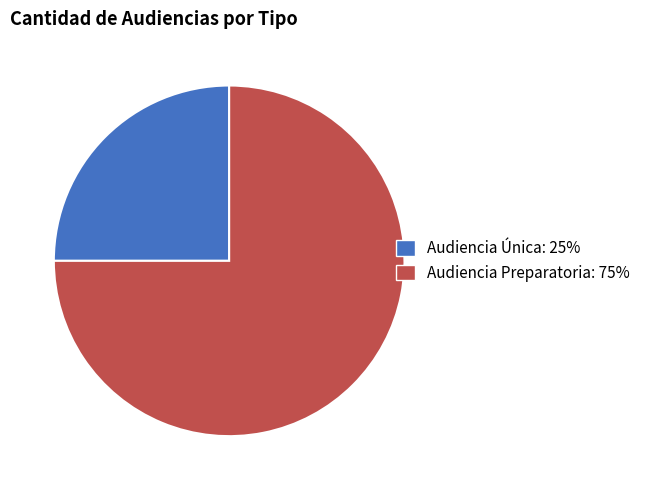

How many segments does this pie chart have?

2